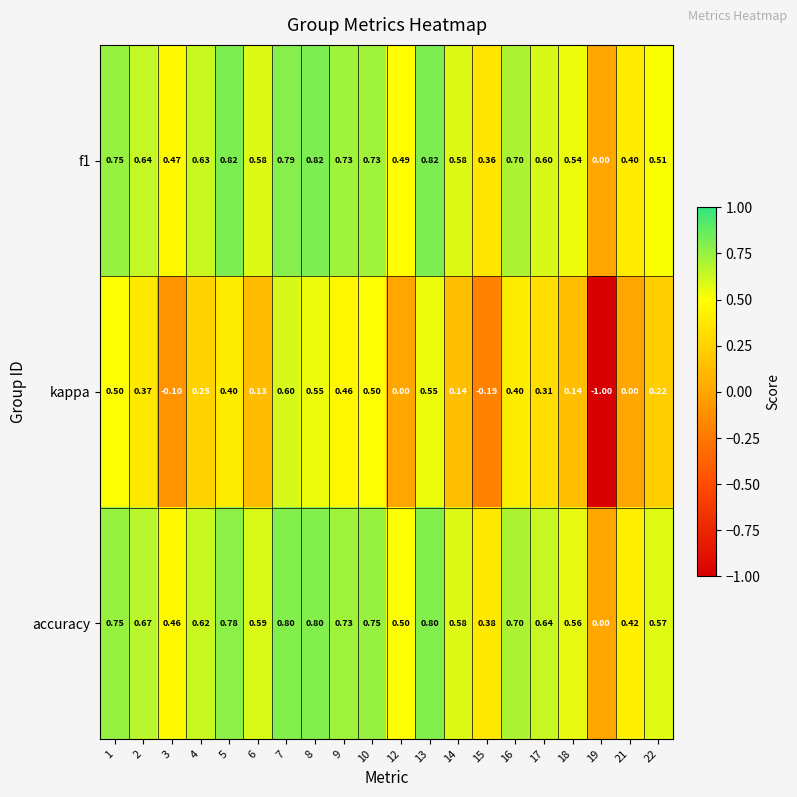

Which series changed the most between 6 and 7?

kappa